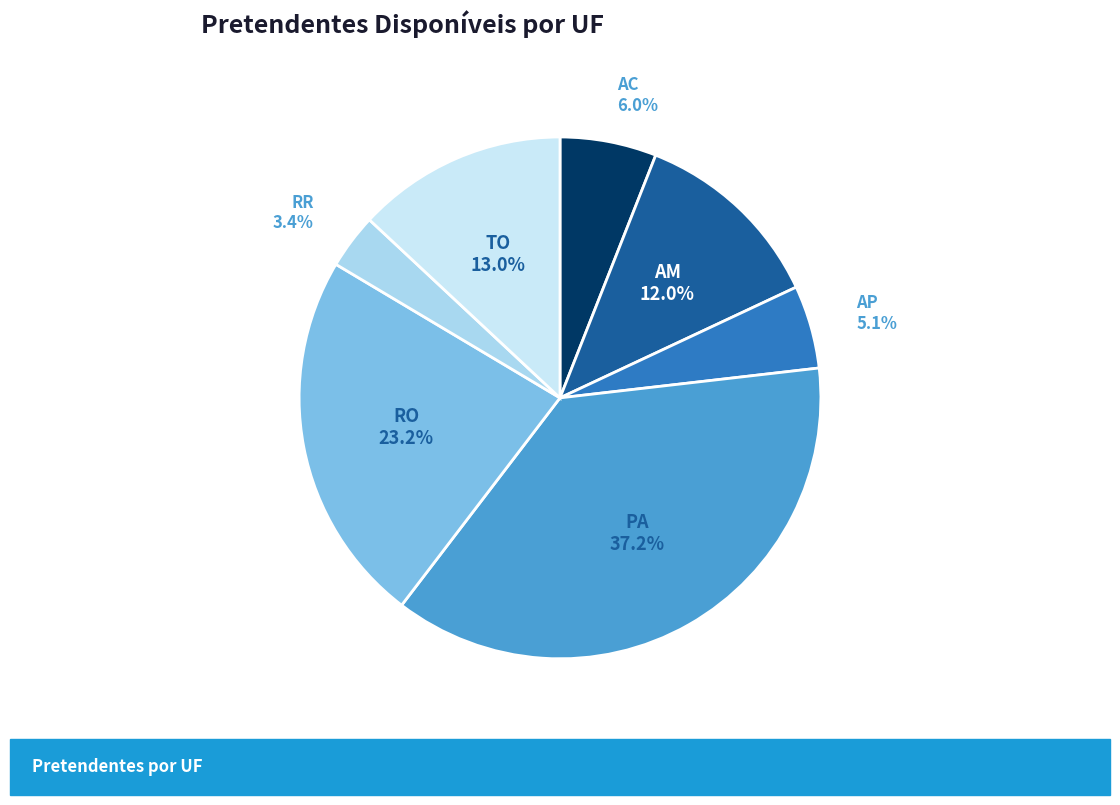

Which category has the biggest portion of the pie?

PA